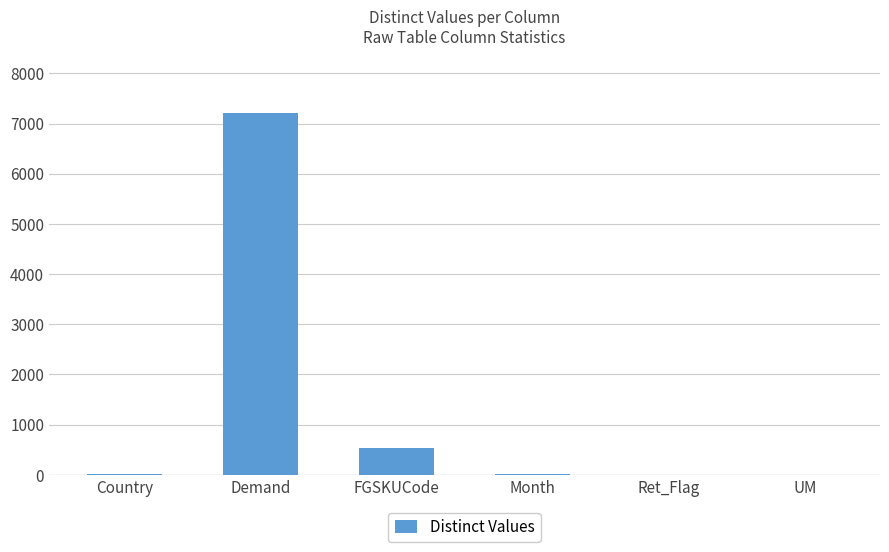

Read the value at Month.

12